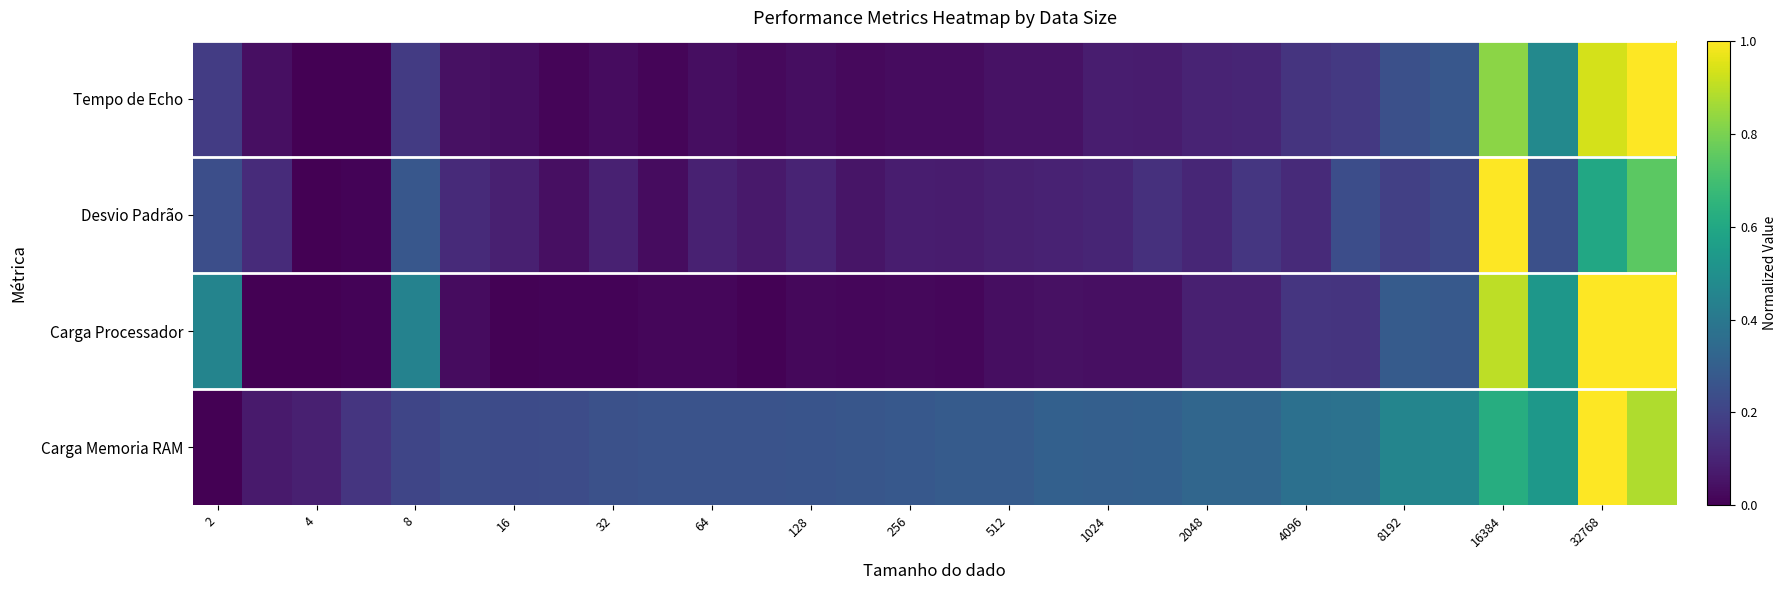

Which series has the largest total across all categories?

Carga Memoria RAM